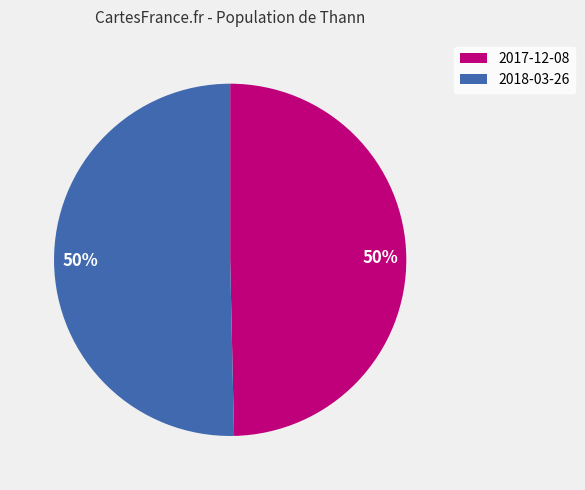

To the nearest percent, what is the combined percentage of 2018-03-26 and 2017-12-08?

100%